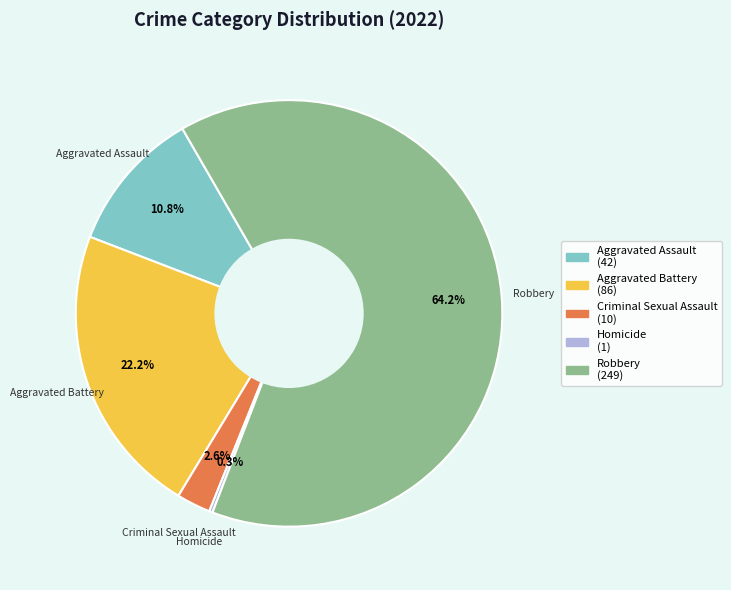

What is the largest slice in the pie chart?

Robbery